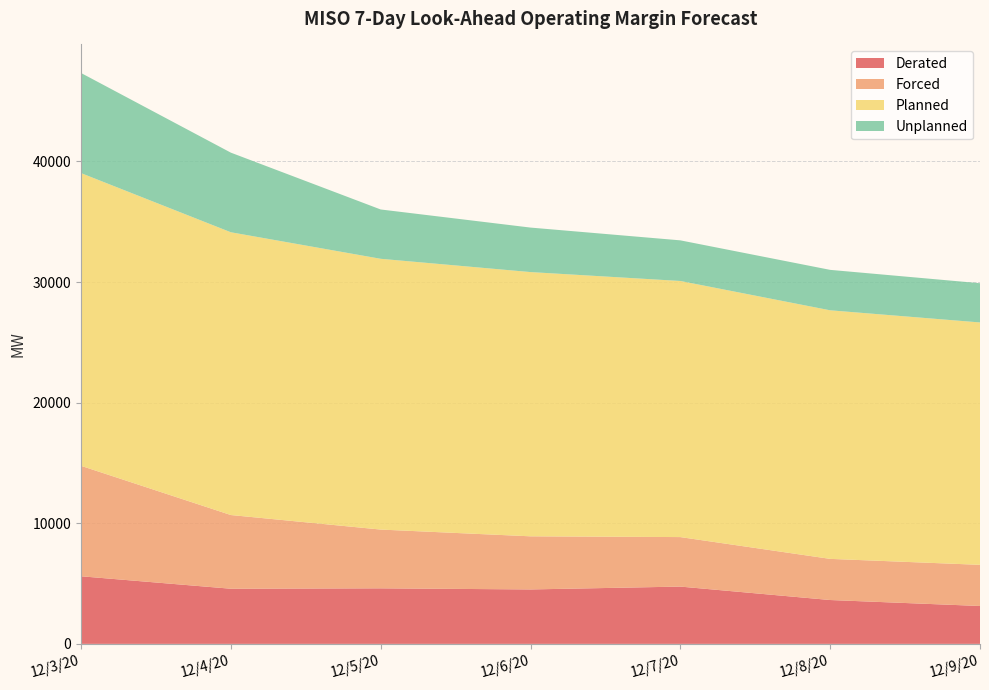

Reading right to left, transcribe all the data shown in this chart.

Derated: 12/9/20=3142	12/8/20=3636	12/7/20=4750	12/6/20=4513	12/5/20=4605	12/4/20=4572	12/3/20=5605
Forced: 12/9/20=3411	12/8/20=3411	12/7/20=4104	12/6/20=4404	12/5/20=4872	12/4/20=6110	12/3/20=9157
Planned: 12/9/20=20095	12/8/20=20608	12/7/20=21232	12/6/20=21907	12/5/20=22448	12/4/20=23443	12/3/20=24268
Unplanned: 12/9/20=3252	12/8/20=3352	12/7/20=3368	12/6/20=3689	12/5/20=4089	12/4/20=6600	12/3/20=8299